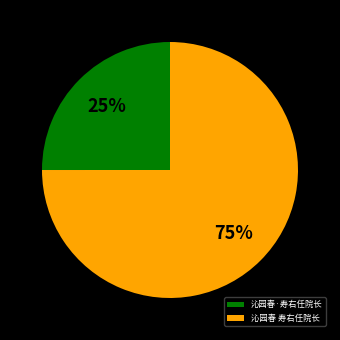

Count the number of slices in the pie.

2